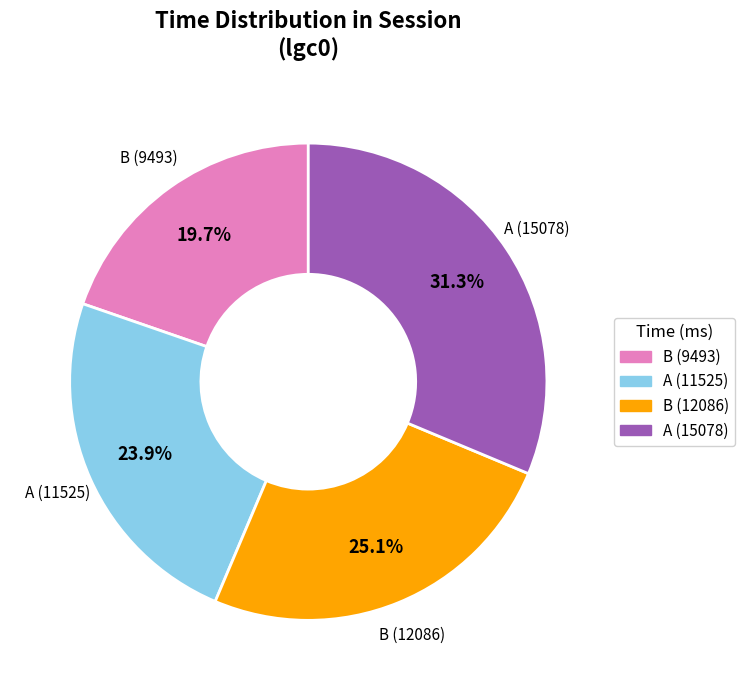

Count the number of slices in the pie.

4